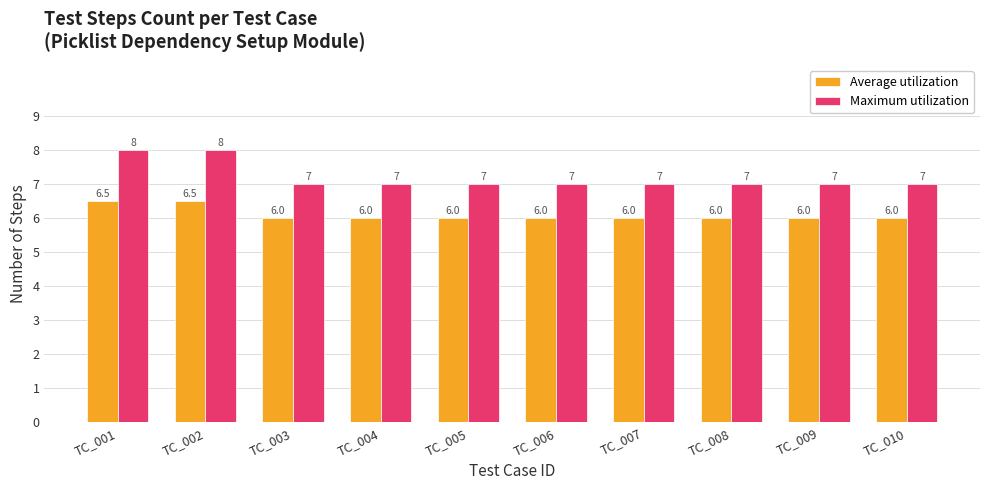

Which series has the largest range (max minus min)?

Maximum utilization